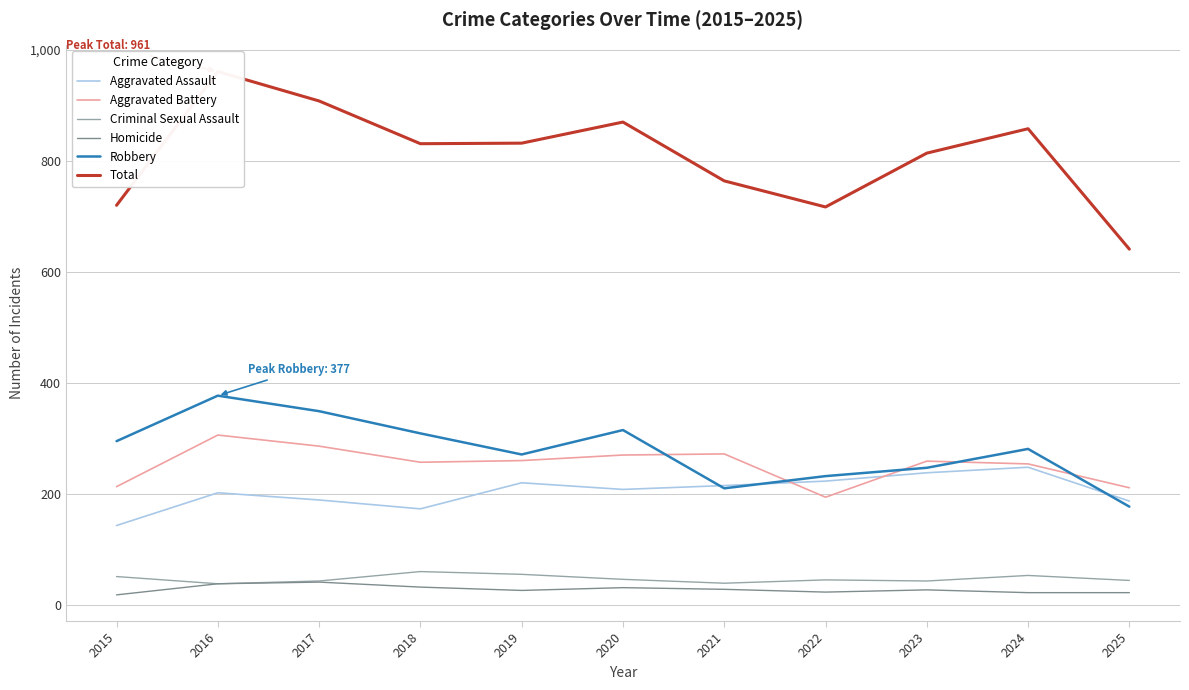

How many lines are shown in the chart?

6